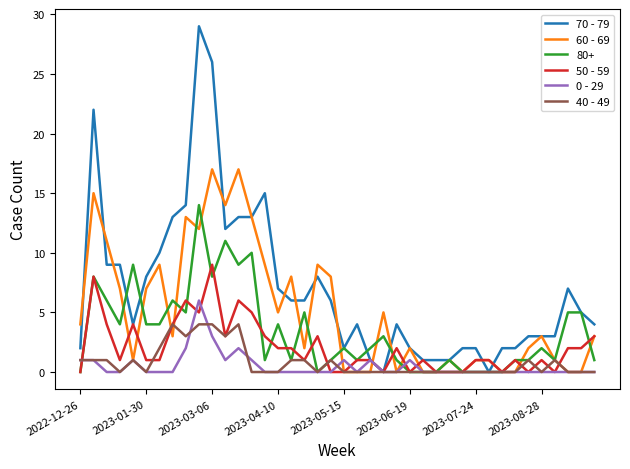

Rank the series by their maximum value, from highest to lowest.

70 - 79, 60 - 69, 80+, 50 - 59, 0 - 29, 40 - 49